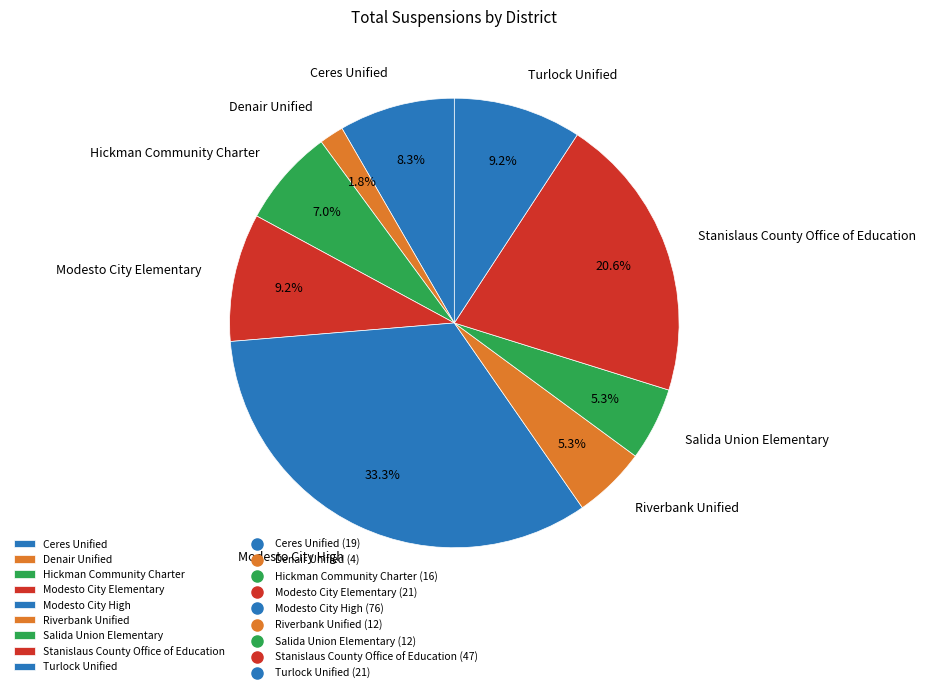

What percentage is the Salida Union Elementary slice, to the nearest percent?

5%